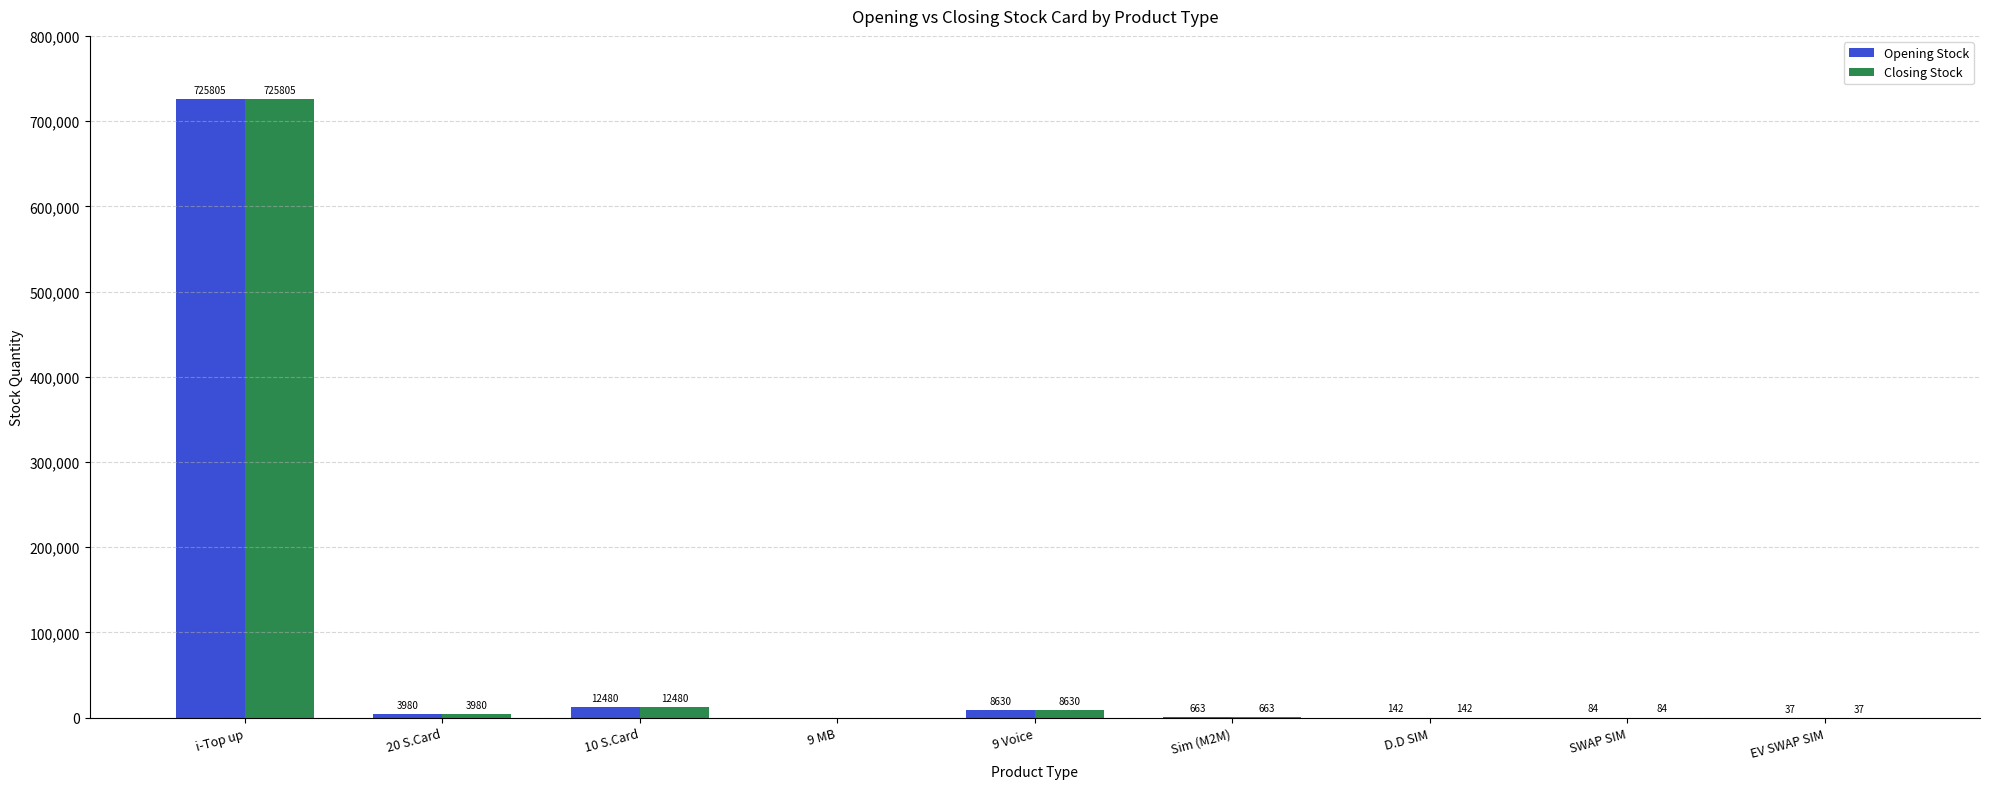

Are the bars grouped side by side (vs. stacked)?

Yes